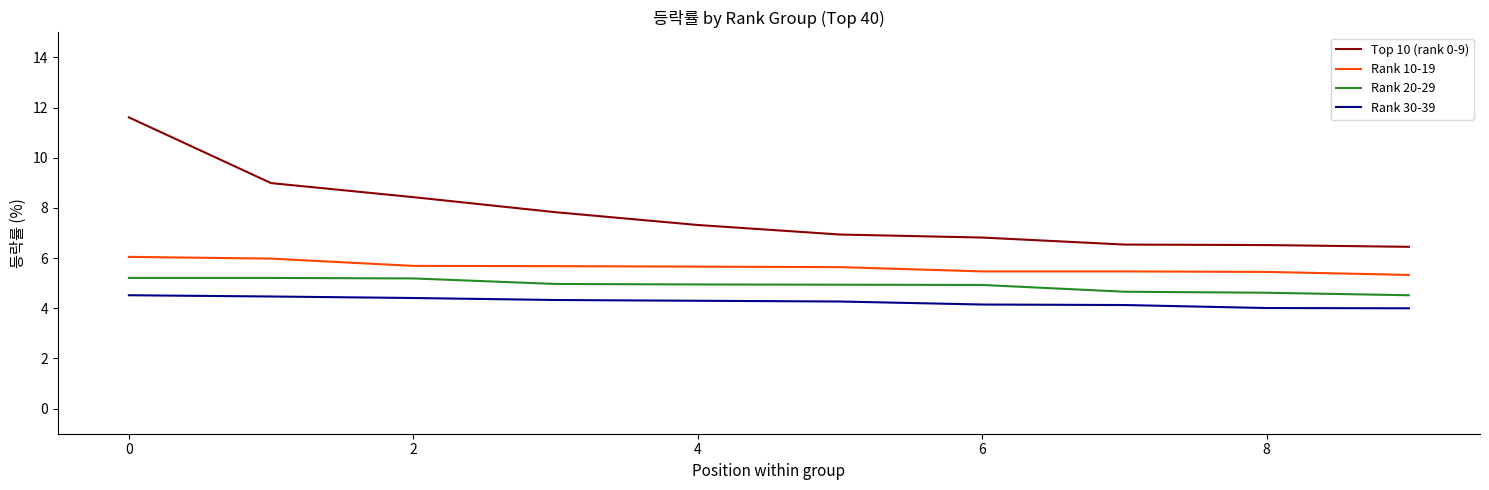

What is the maximum value for Rank 20-29?

5.2